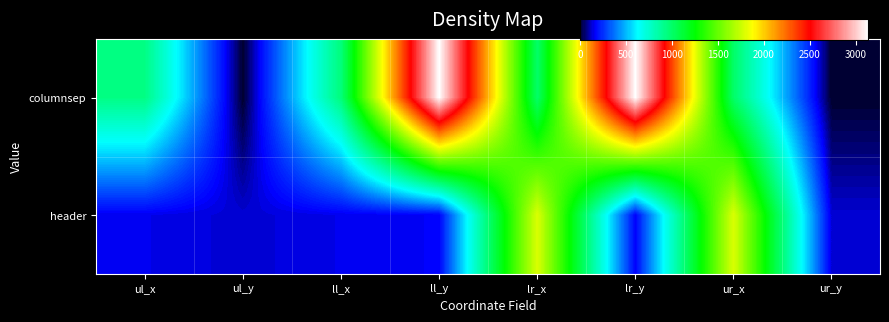

Reading right to left, what are all the values shown in this chart?

columnsep: ur_y=0	ur_x=1001	lr_y=3131	lr_x=1001	ll_y=3131	ll_x=956	ul_y=0	ul_x=932
header: ur_y=128	ur_x=1790	lr_y=161	lr_x=1790	ll_y=161	ll_x=148	ul_y=128	ul_x=148